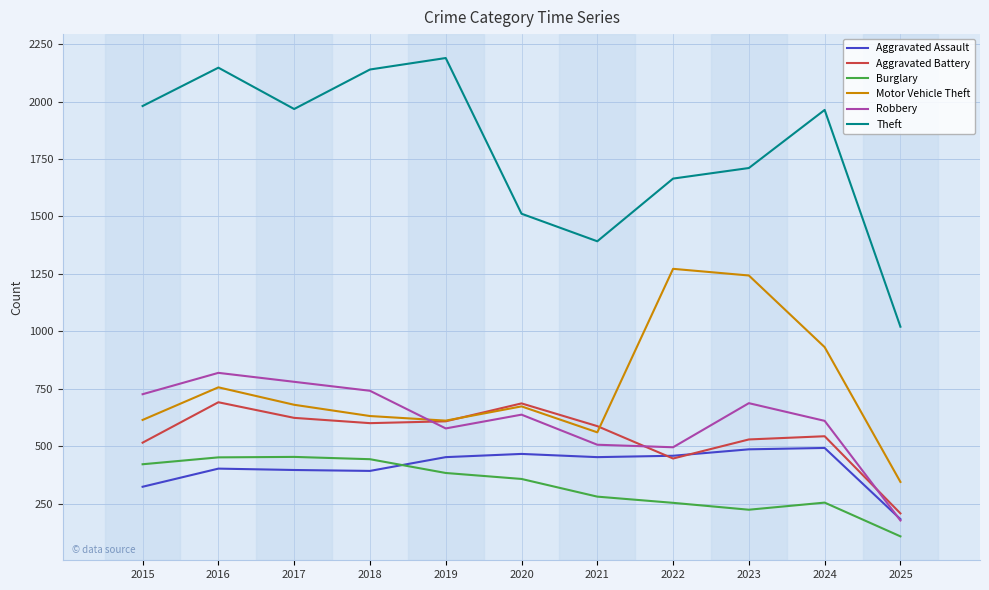

Rank the series at 2024 from highest to lowest value.

Theft, Motor Vehicle Theft, Robbery, Aggravated Battery, Aggravated Assault, Burglary